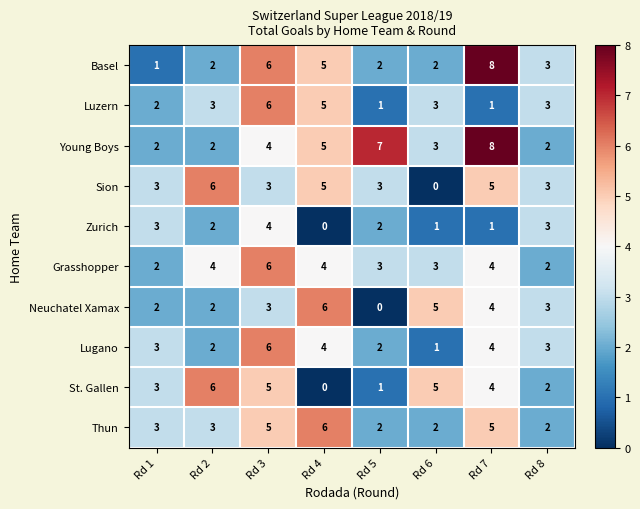

At which label is Young Boys closest to 5?

Rd 4